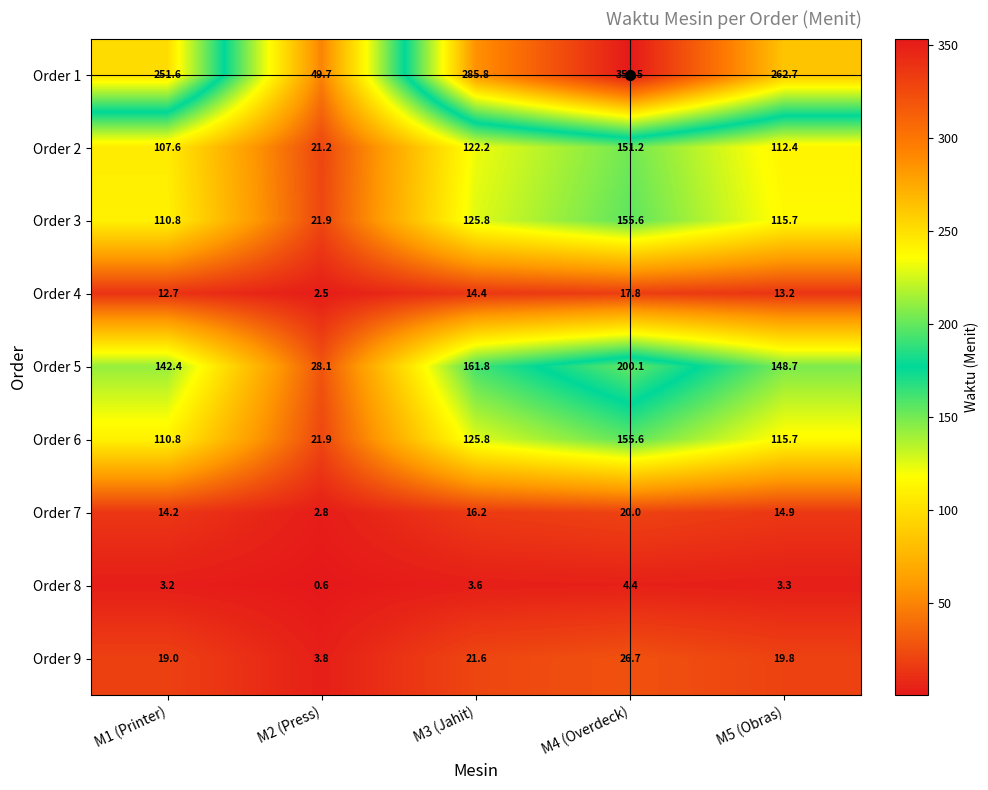

Where is Order 1 nearest to the value 201?

M1 (Printer)